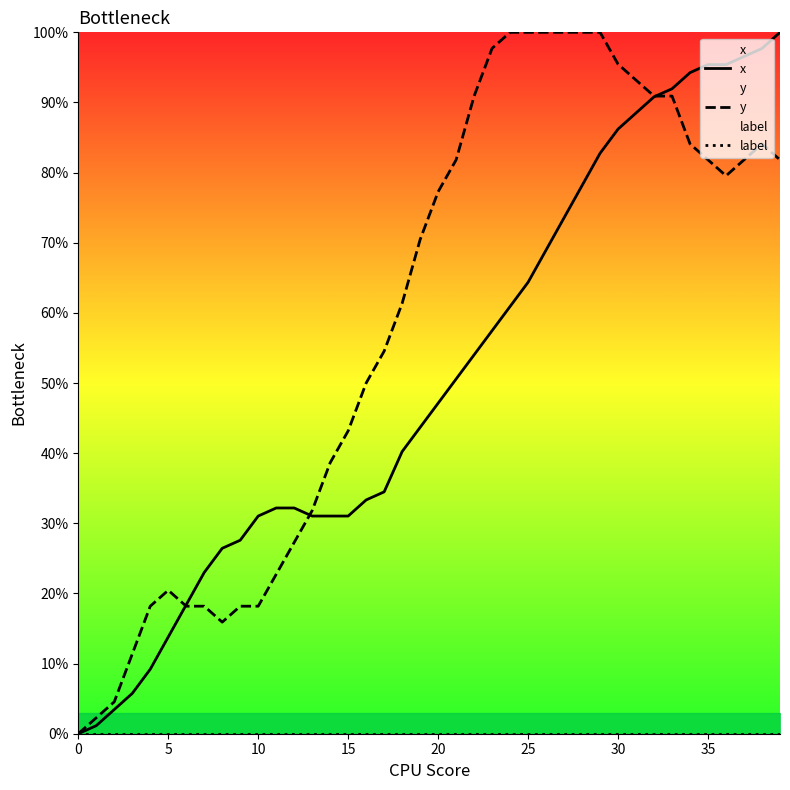

True or false: label and x cross at least once.

False